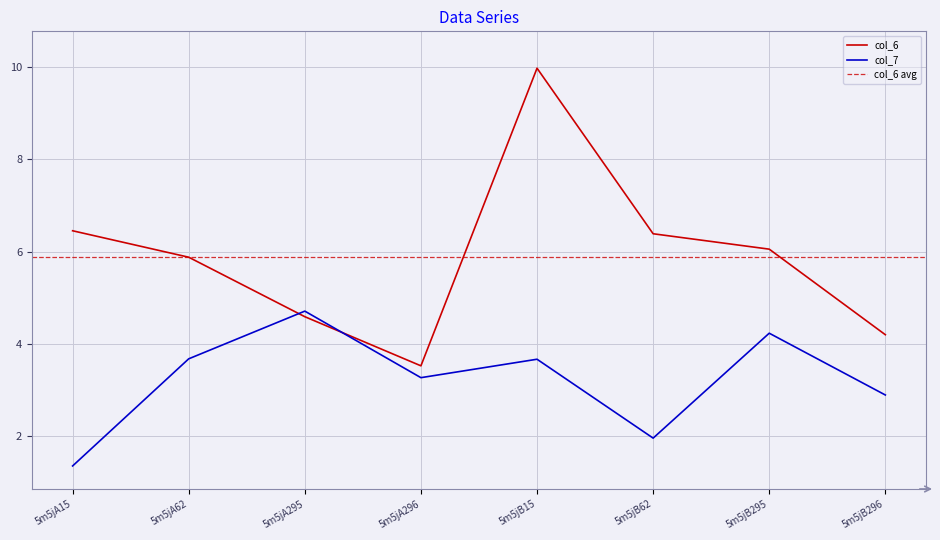

What is the difference between the col_6 values at 5m5jA296 and 5m5jB62?

2.9